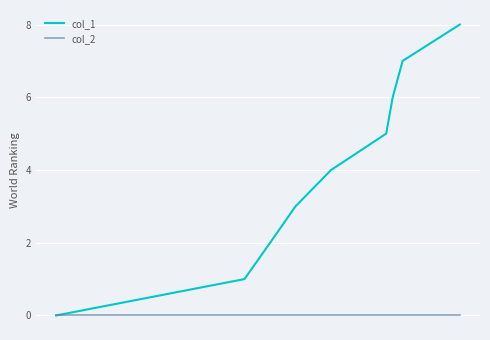

Rank the series by their maximum value, from highest to lowest.

col_1, col_2